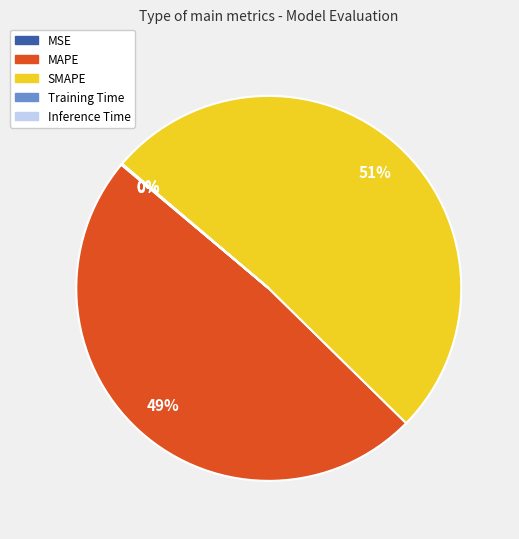

To the nearest percent, what percentage of the pie is SMAPE?

51%